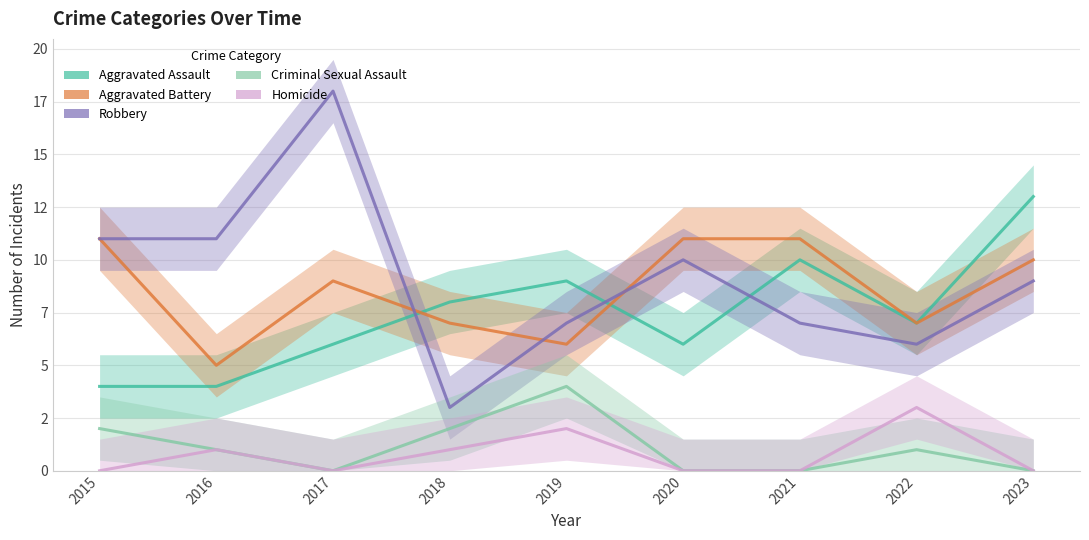

The value of Aggravated Battery at 2017 is 3. True or false?

False